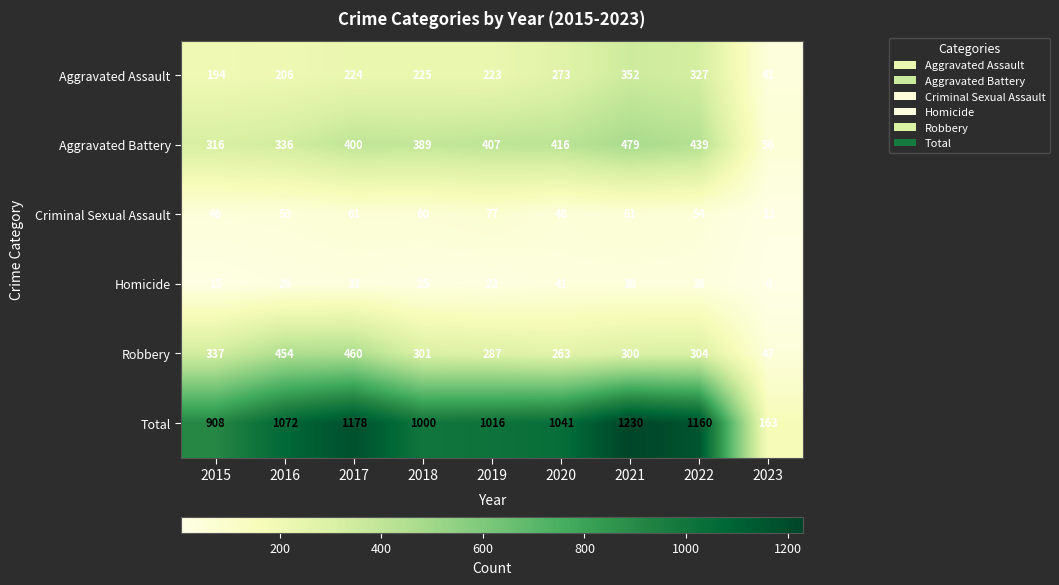

Is it true that Robbery equals 212 at 2017?

False